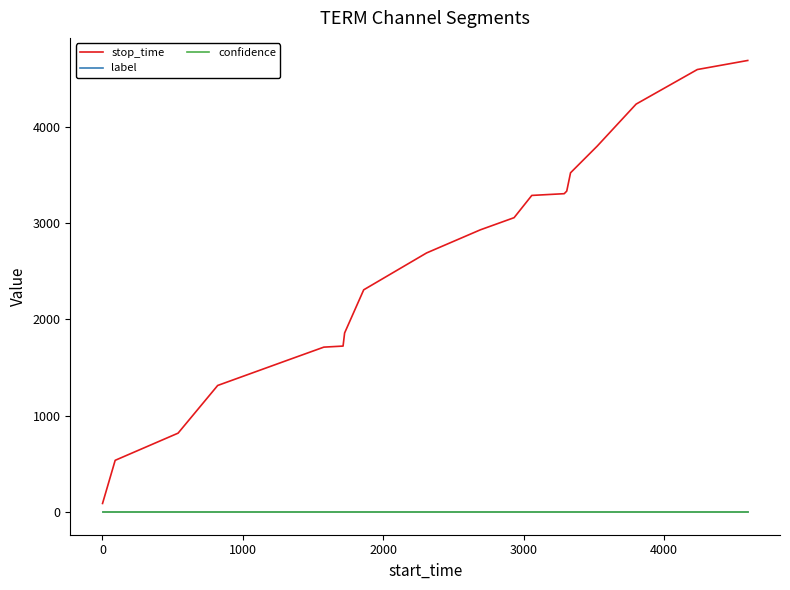

Which series has the largest range (max minus min)?

stop_time